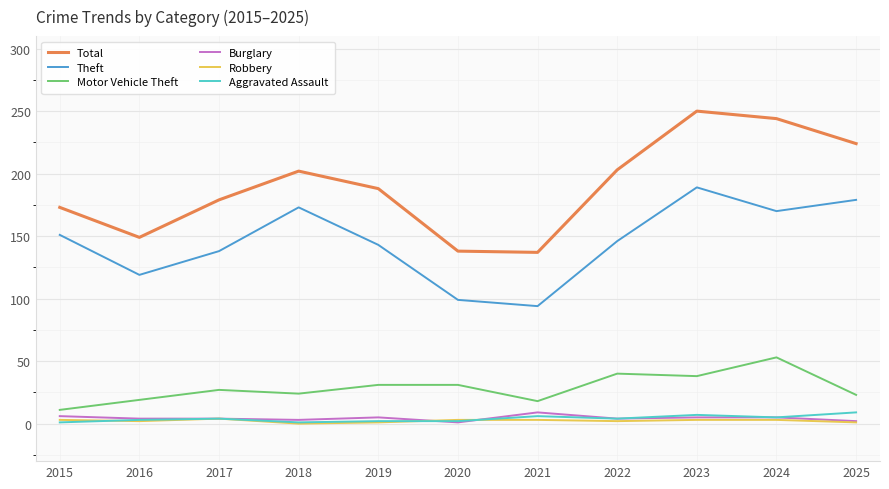

Count the Aggravated Assault values in the range 2 to 6.

7